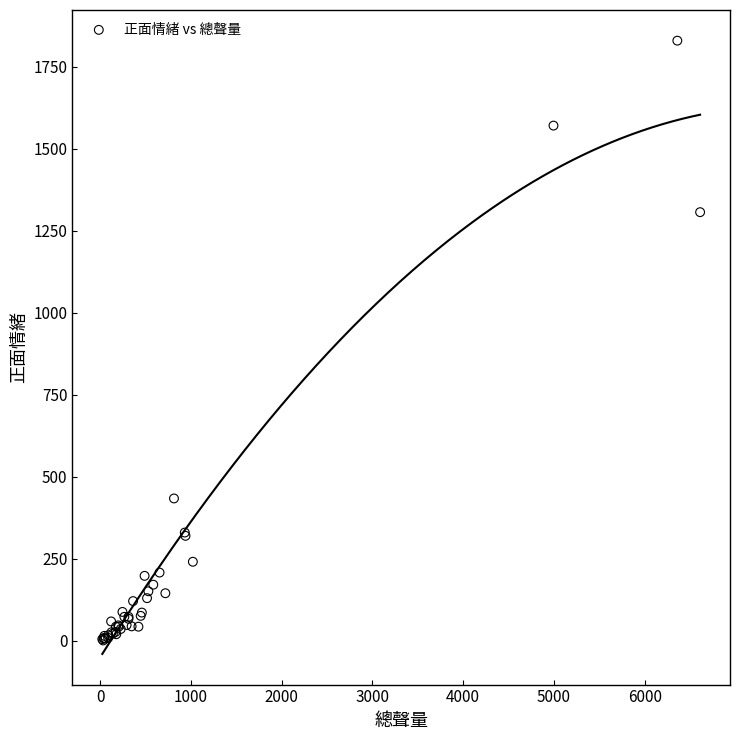

What Y value in the scatter plot is closest to 915?

1307